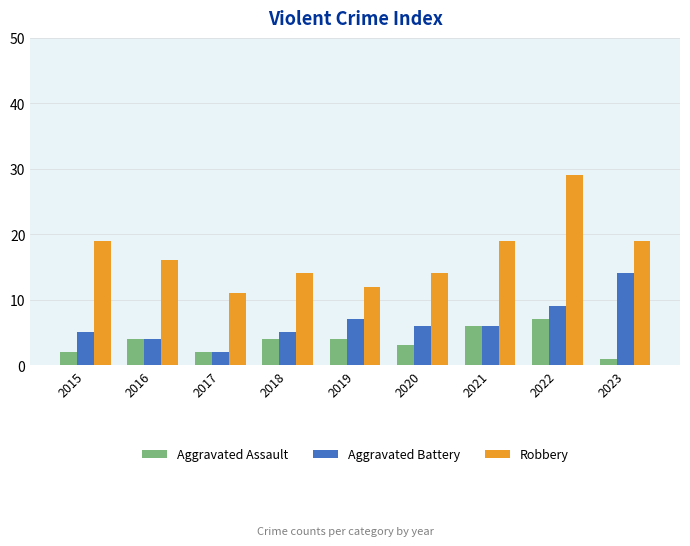

What is the total value across all series at 2015?

26